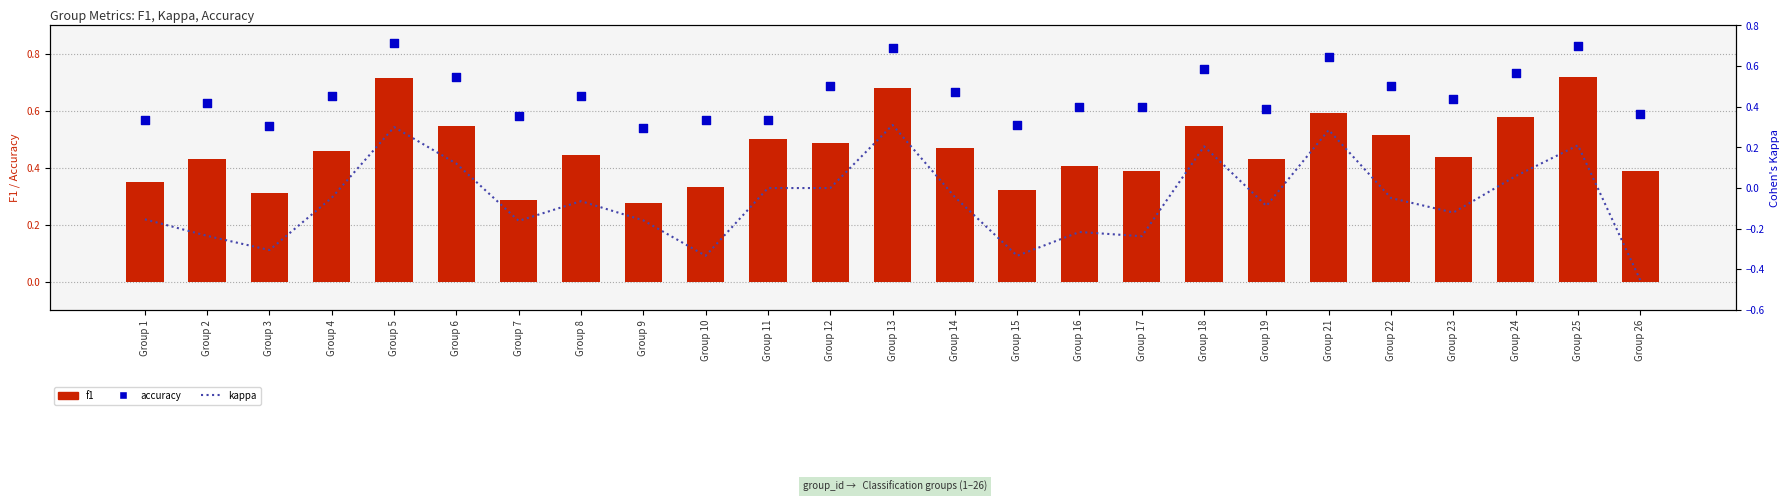

What are all the series names shown in the legend?

f1, kappa, accuracy